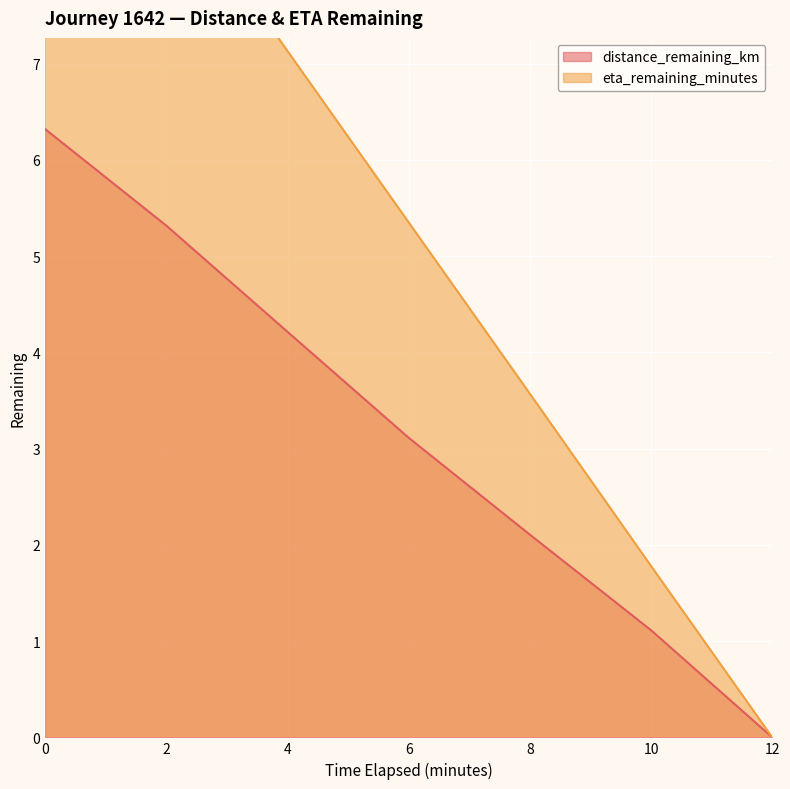

At 12.0, list the series in order from smallest to largest.

distance_remaining_km, eta_remaining_minutes